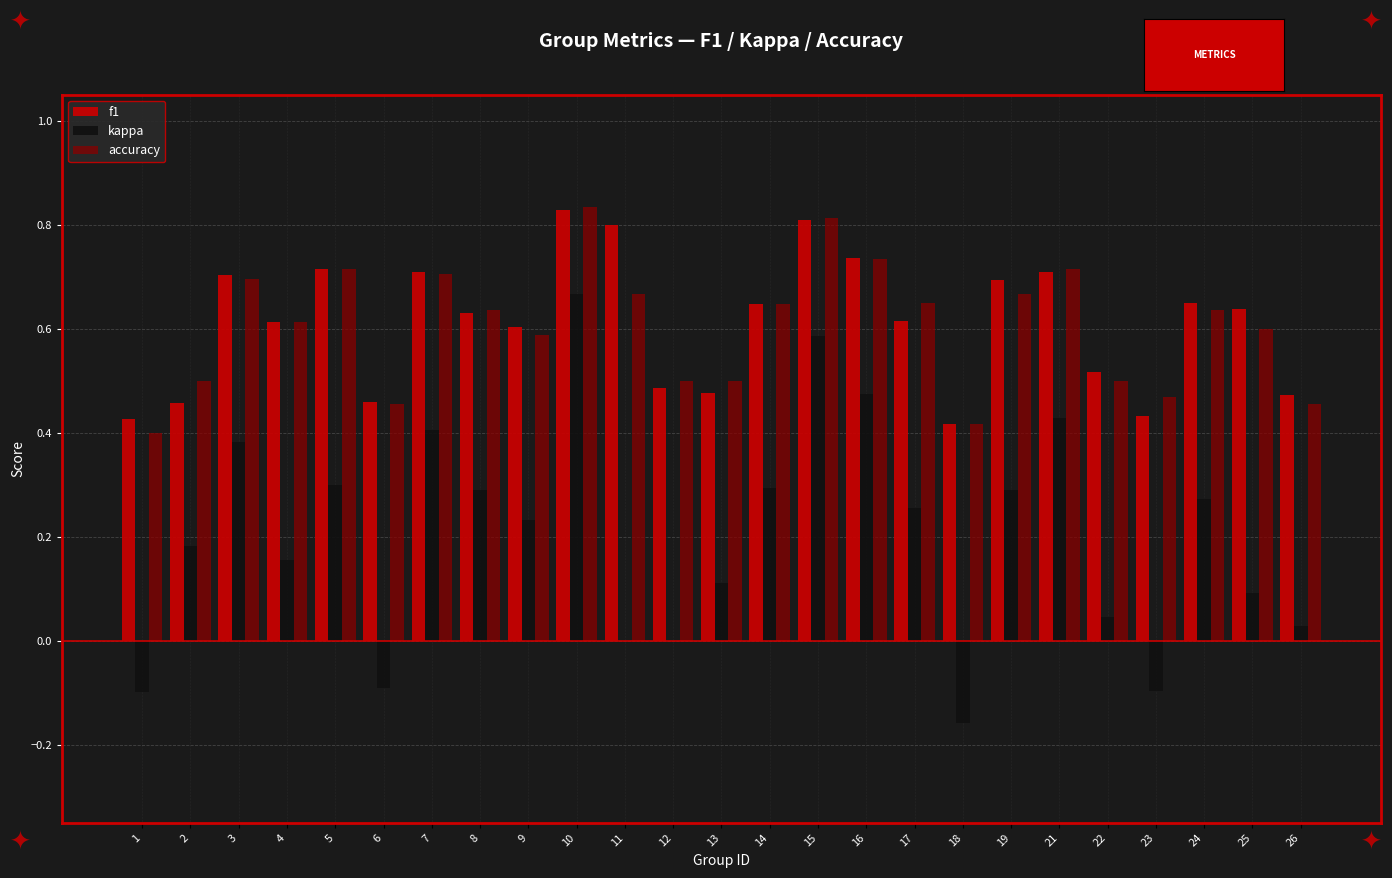

Are the bars grouped side by side (vs. stacked)?

Yes